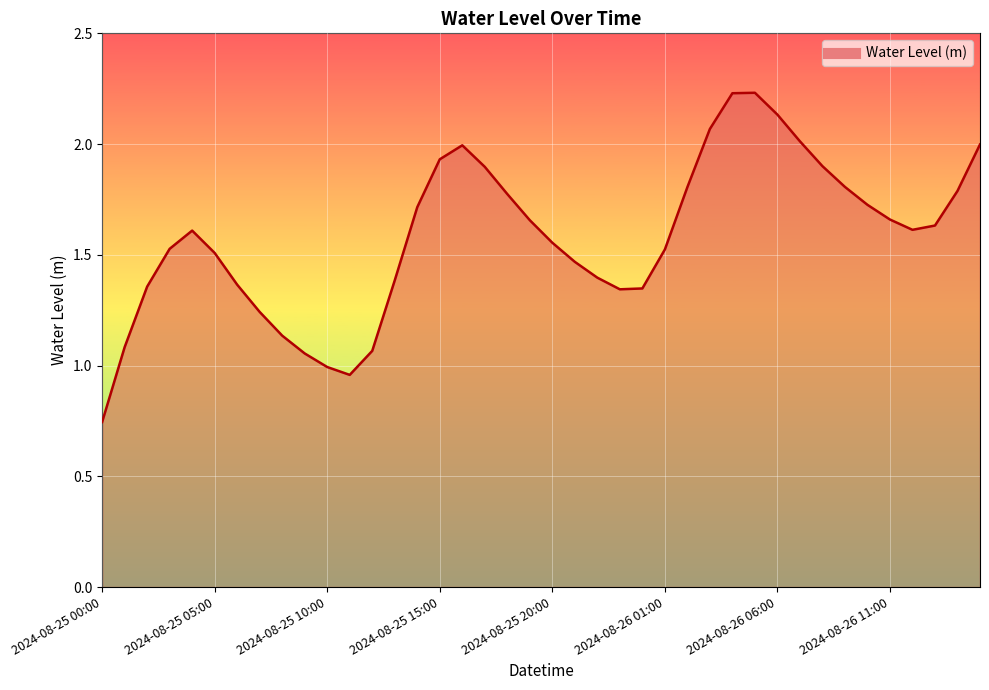

Rank the categories by value from lowest to highest.

2024-08-25 00:00, 2024-08-25 11:00, 2024-08-25 10:00, 2024-08-25 09:00, 2024-08-25 12:00, 2024-08-25 01:00, 2024-08-25 08:00, 2024-08-25 07:00, 2024-08-25 23:00, 2024-08-26 00:00, 2024-08-25 02:00, 2024-08-25 06:00, 2024-08-25 13:00, 2024-08-25 22:00, 2024-08-25 21:00, 2024-08-25 05:00, 2024-08-26 01:00, 2024-08-25 03:00, 2024-08-25 20:00, 2024-08-25 04:00, 2024-08-26 12:00, 2024-08-26 13:00, 2024-08-25 19:00, 2024-08-26 11:00, 2024-08-25 14:00, 2024-08-26 10:00, 2024-08-25 18:00, 2024-08-26 14:00, 2024-08-26 02:00, 2024-08-26 09:00, 2024-08-25 17:00, 2024-08-26 08:00, 2024-08-25 15:00, 2024-08-25 16:00, 2024-08-26 15:00, 2024-08-26 07:00, 2024-08-26 03:00, 2024-08-26 06:00, 2024-08-26 04:00, 2024-08-26 05:00